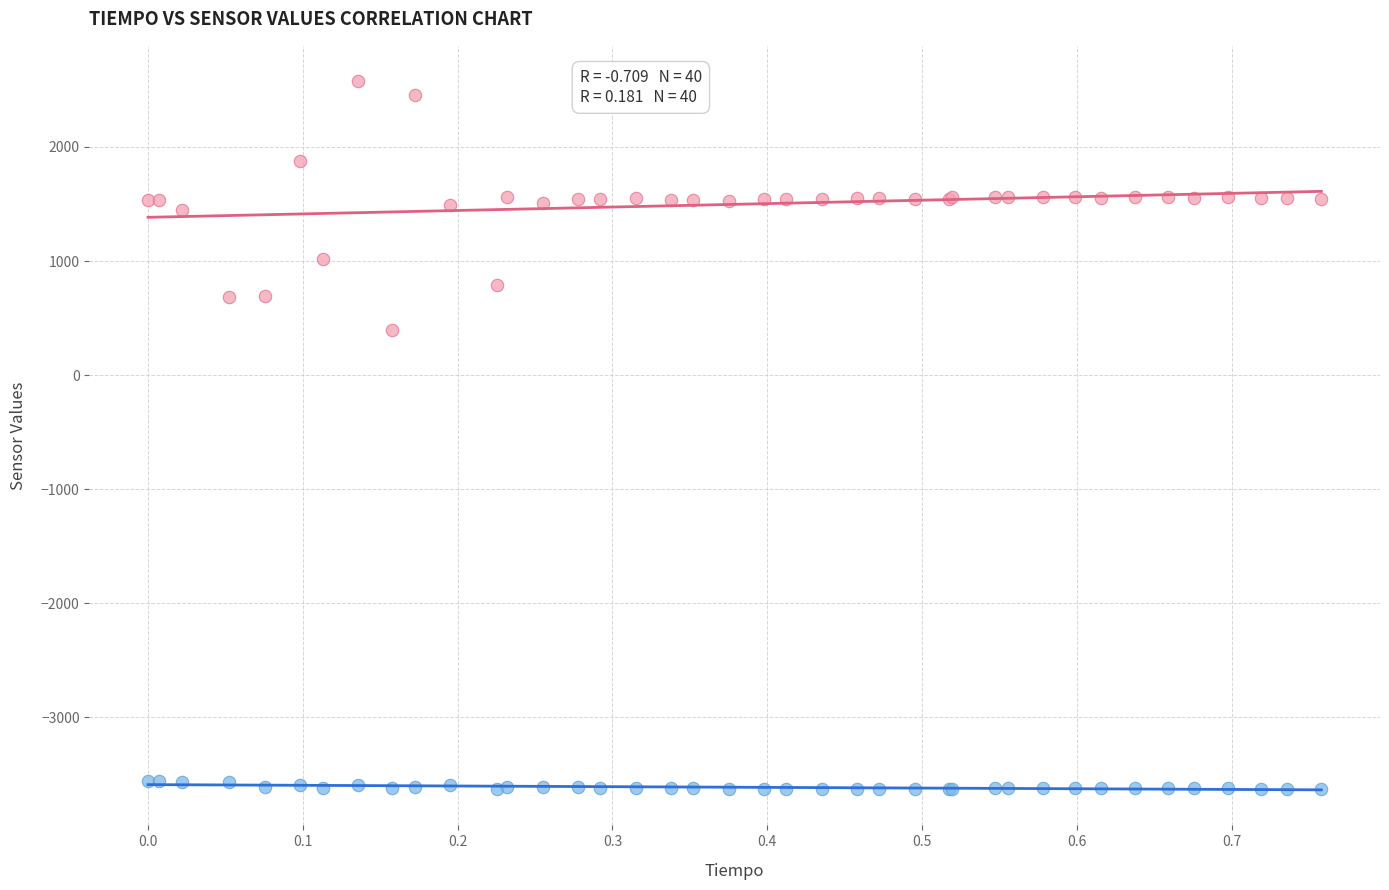

Across all series, what Y value is closest to -527?

392